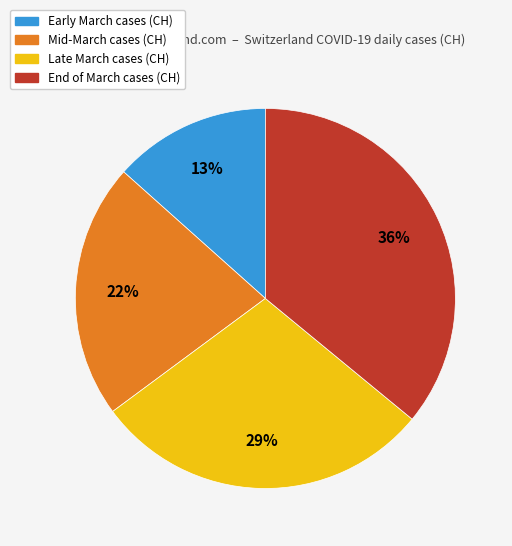

Does any single category account for the majority?

No